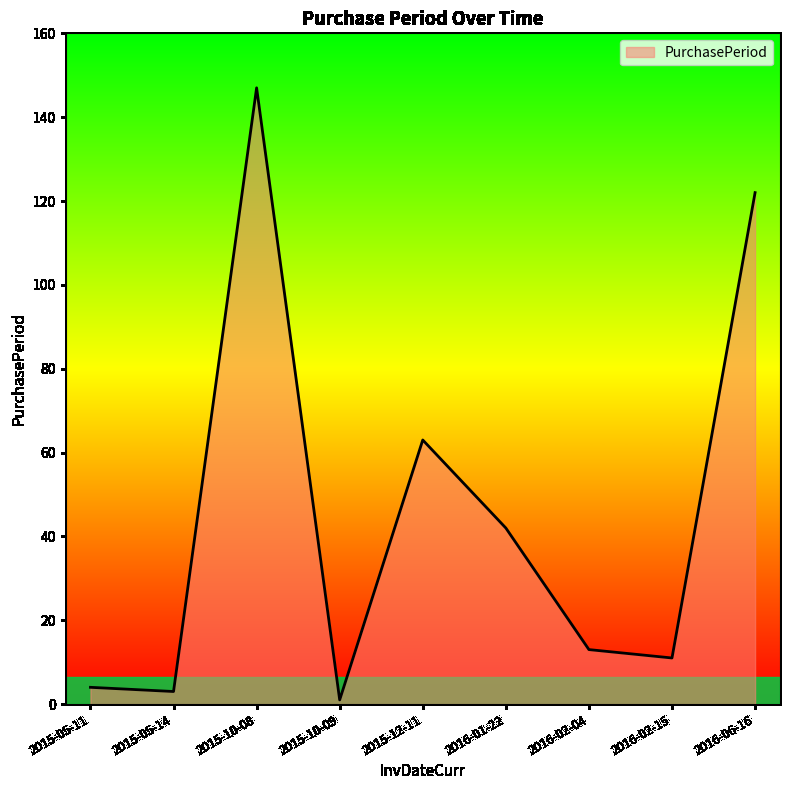

What is the difference between the maximum and second lowest values?

144